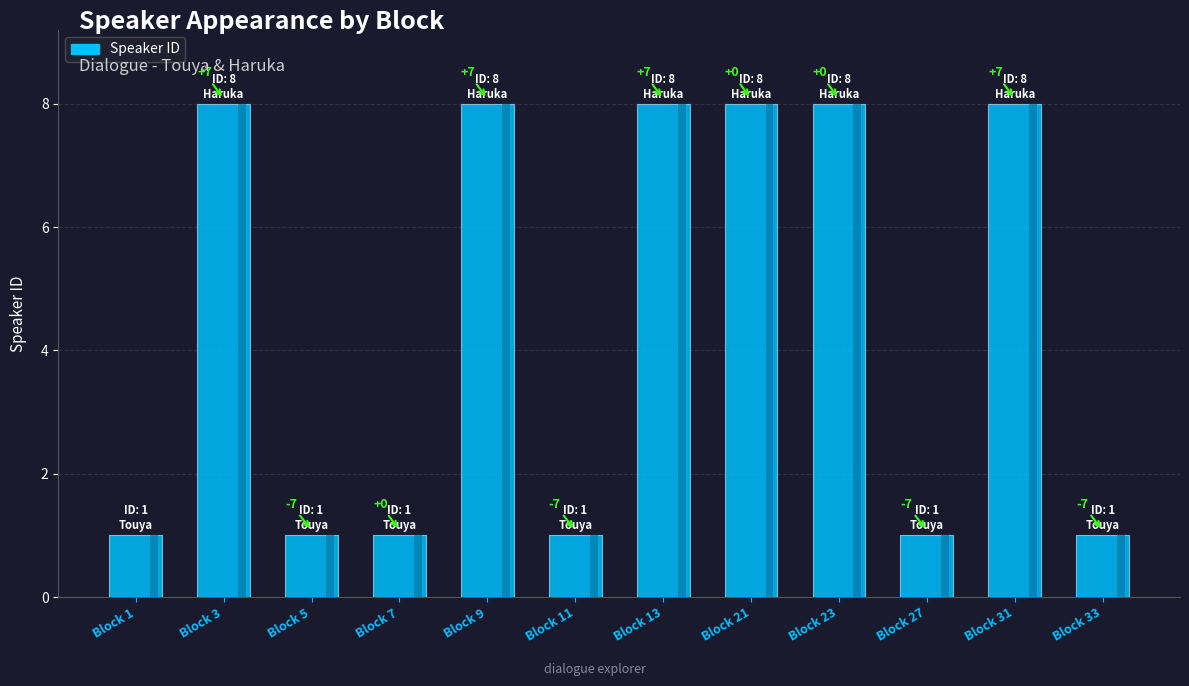

Is it true that the value at Block 27 is 1?

True